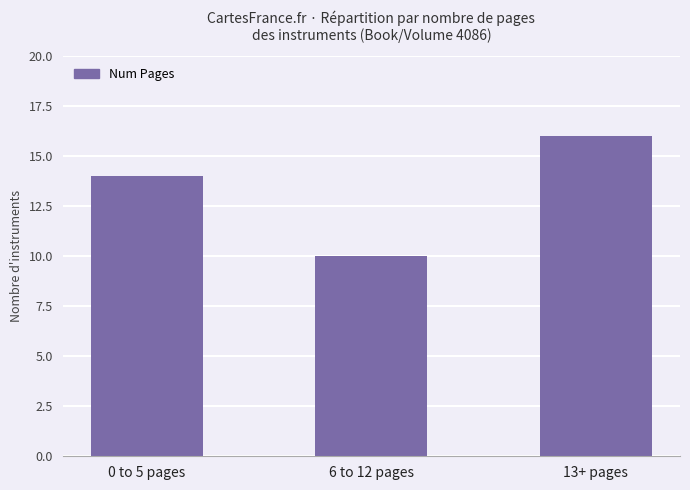

How many bars are there in total?

3